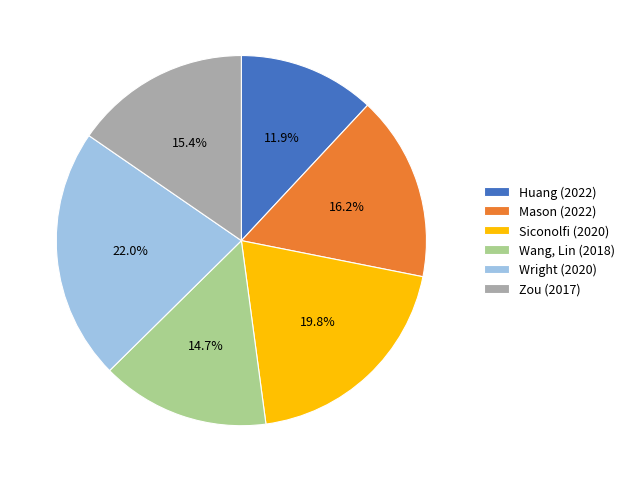

What is the smallest slice in the pie chart?

Huang (2022)